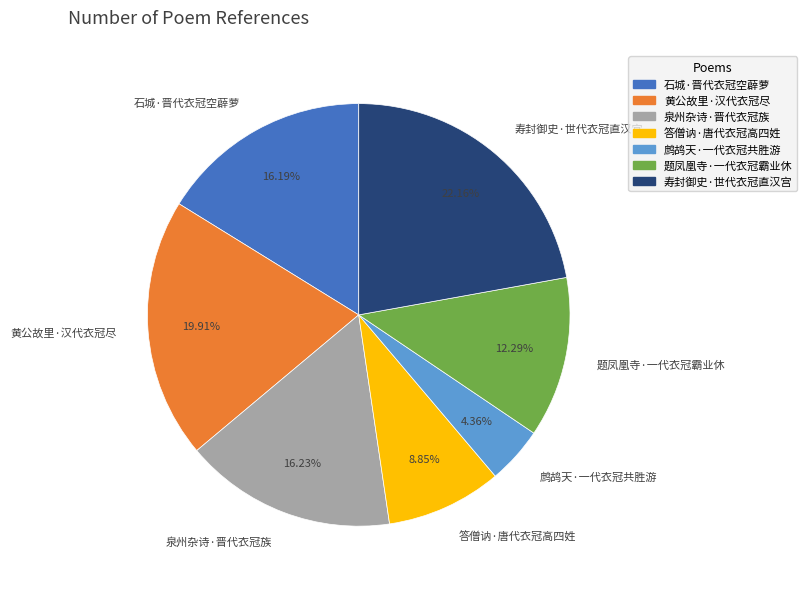

Approximately how many times larger is the value at 黄公故里·汉代衣冠尽 compared to 泉州杂诗·晋代衣冠族?

1.2